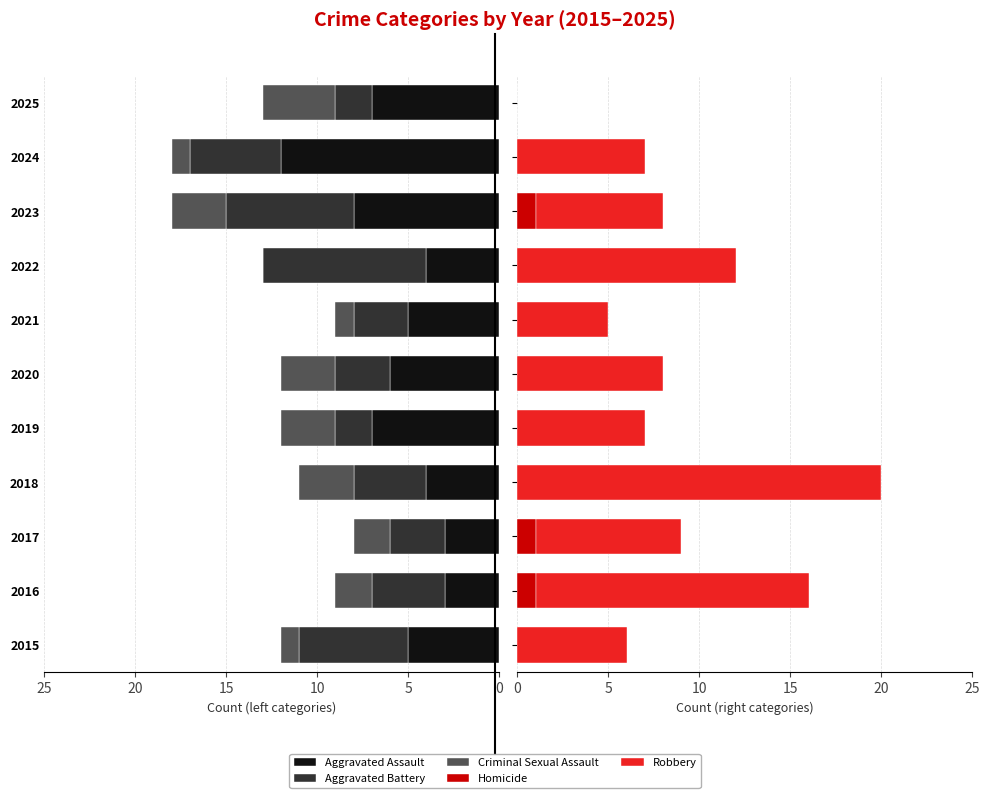

What is the difference between the second highest and minimum values in the Homicide series?

1